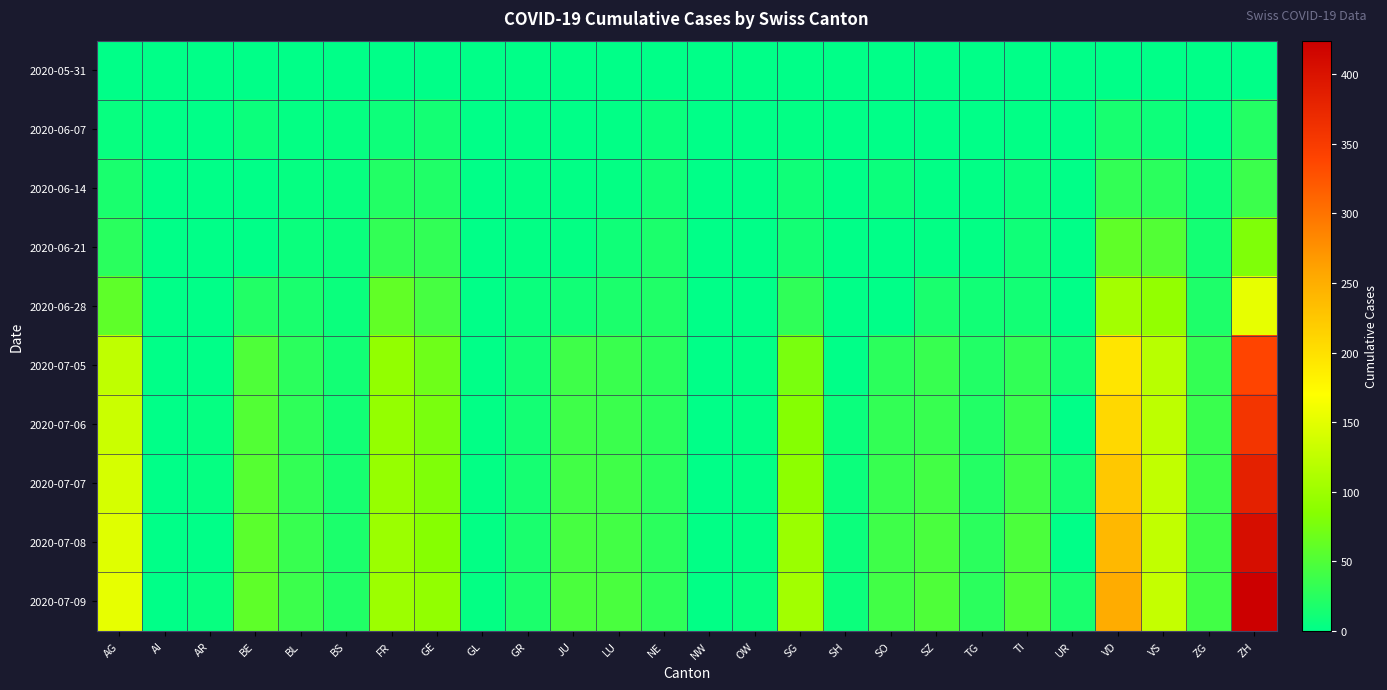

Which series has the widest spread of values?

2020-07-09